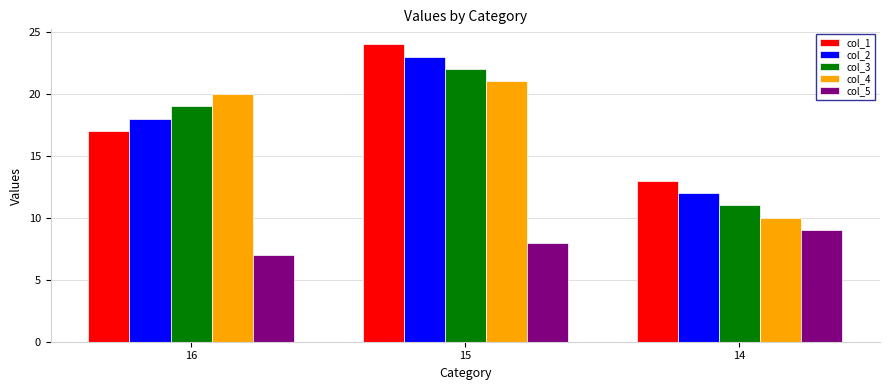

Rank the series by their maximum value, from lowest to highest.

col_5, col_4, col_3, col_2, col_1